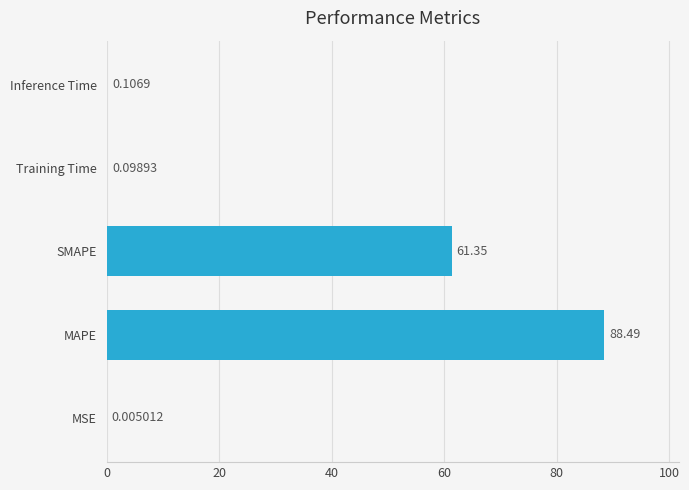

What is the change in value from MSE to SMAPE?

+61.3